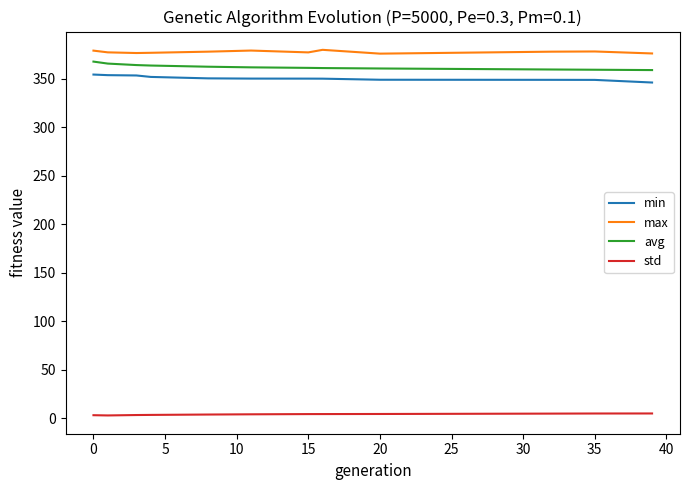

True or false: min and avg cross at least once.

False